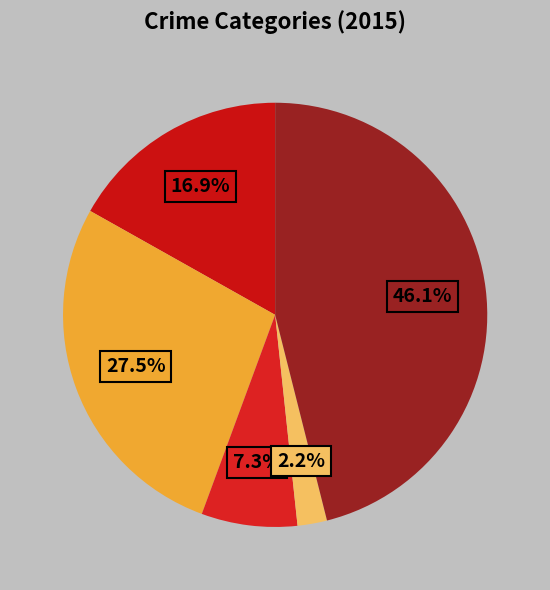

How many segments does this pie chart have?

5